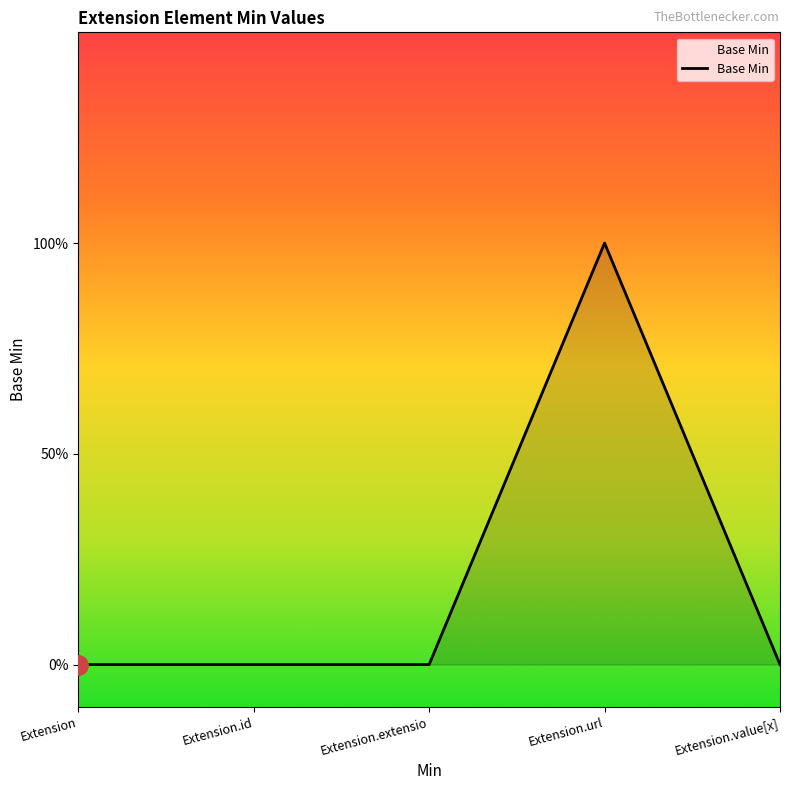

Does the chart have visible grid lines?

No